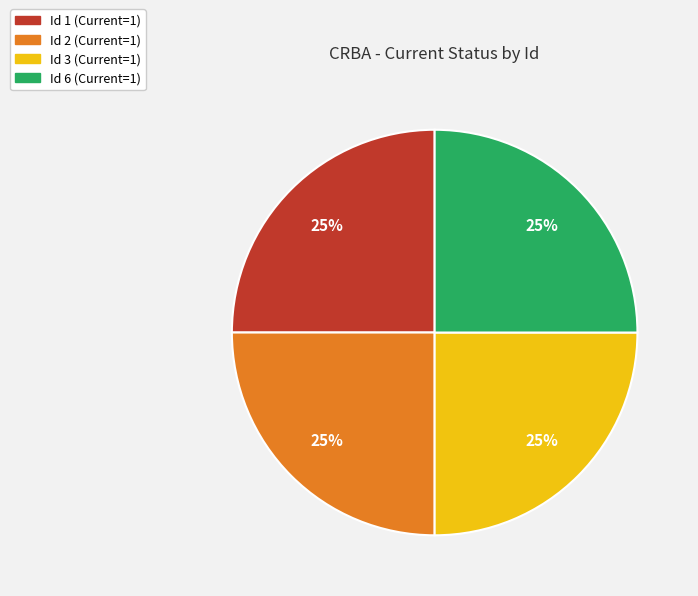

Is there any slice that represents more than half of the pie?

No